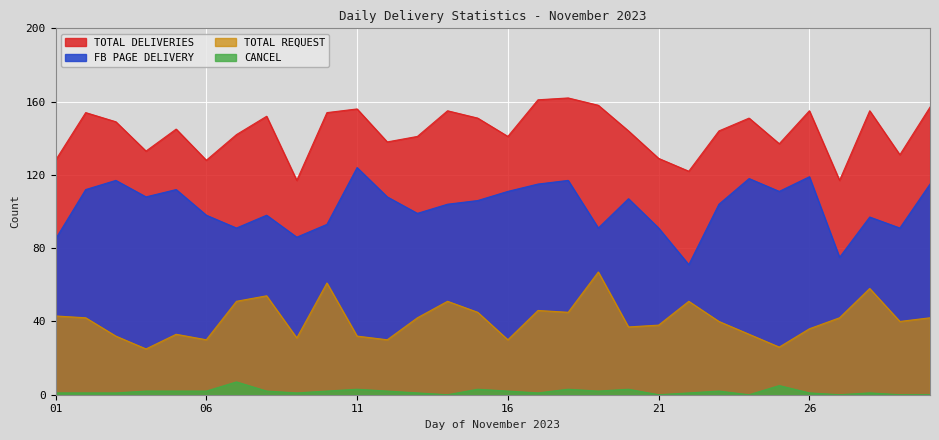

Where is the first local minimum for TOTAL REQUEST?

04